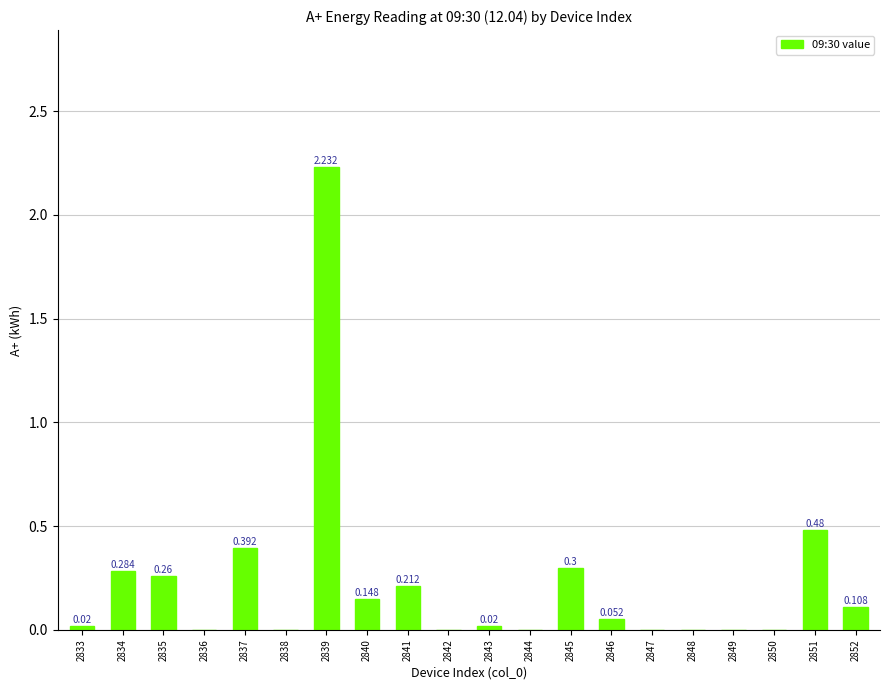

What is the difference between the maximum and minimum values?

2.2